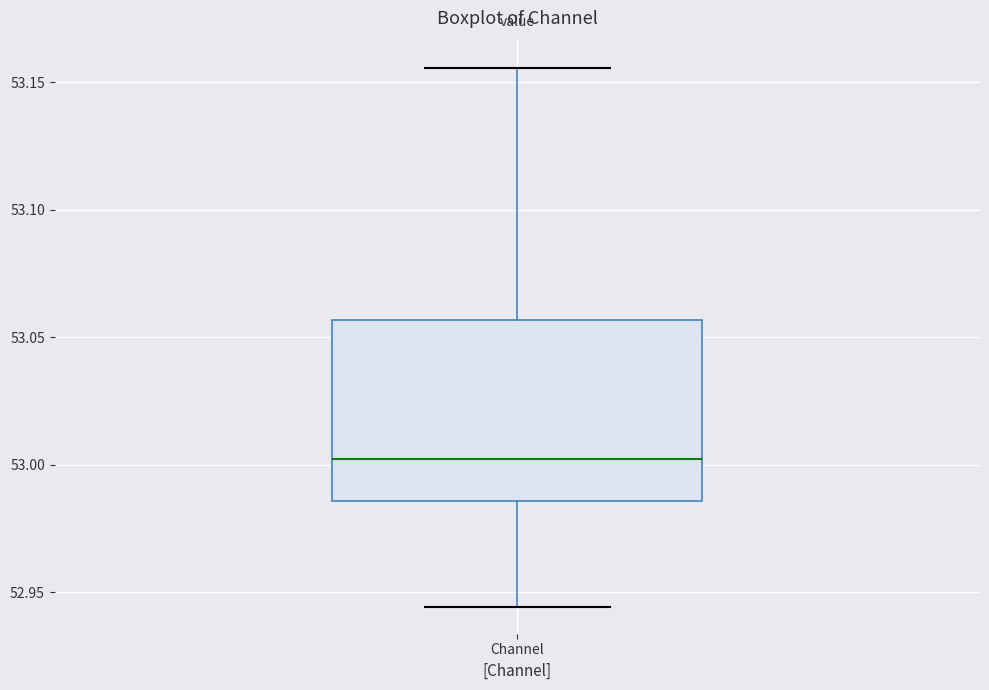

Transcribe this box plot: give where the median line is, the range the box spans, and where the two whiskers end, as read against the y-axis. The values are not printed on the chart, so give them approximately, as read against the axis.

median 53.000, box 52.985 to 53.055, whiskers 52.945 to 53.155